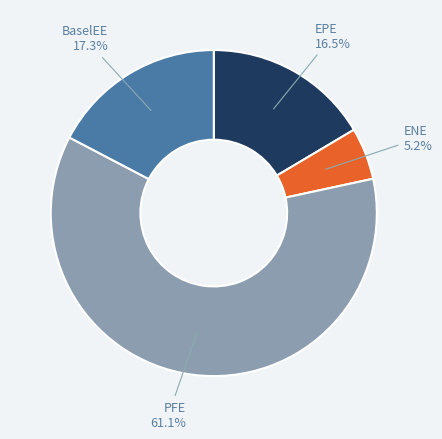

Is there any slice that represents more than half of the pie?

Yes